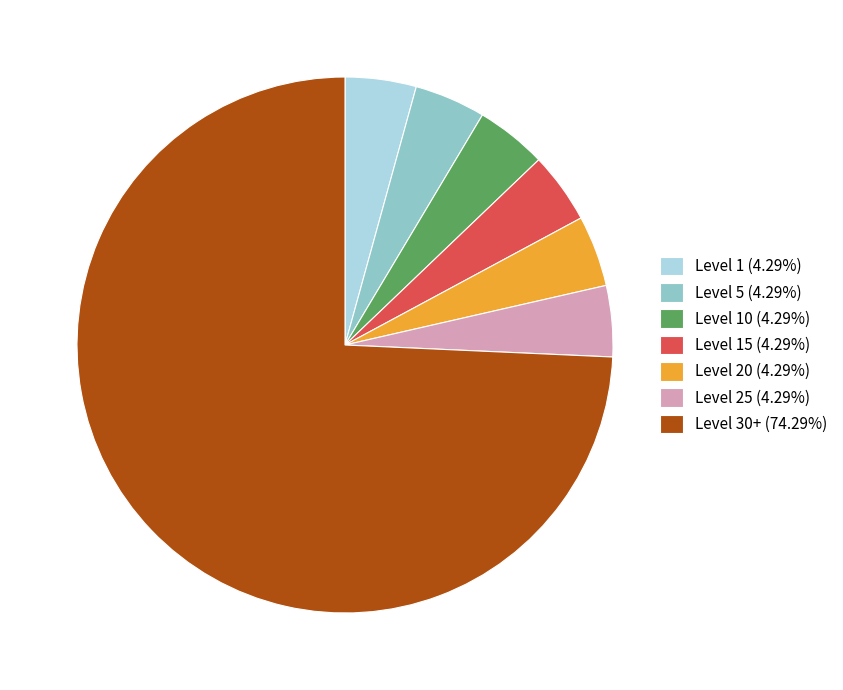

Combined, do Level 5 (4.29%) and Level 1 (4.29%) account for over 50%?

No